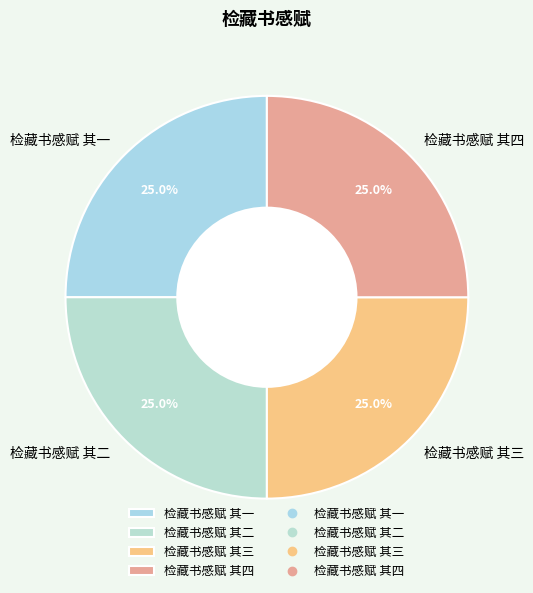

Count the number of slices in the pie.

4